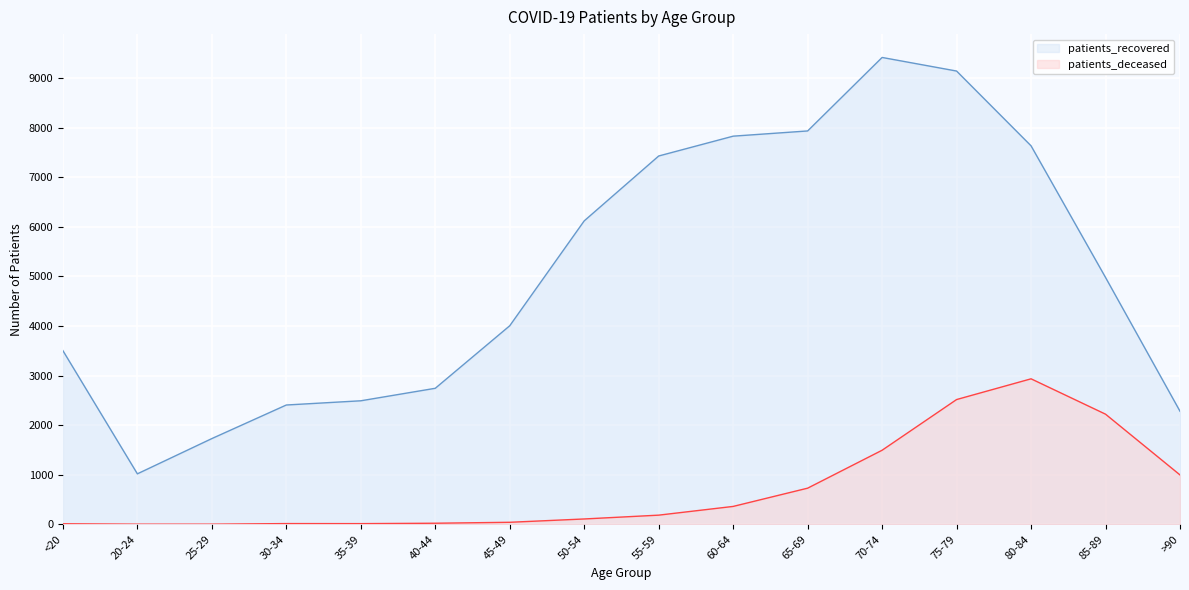

At which category does patients_recovered reach its first local peak?

70-74